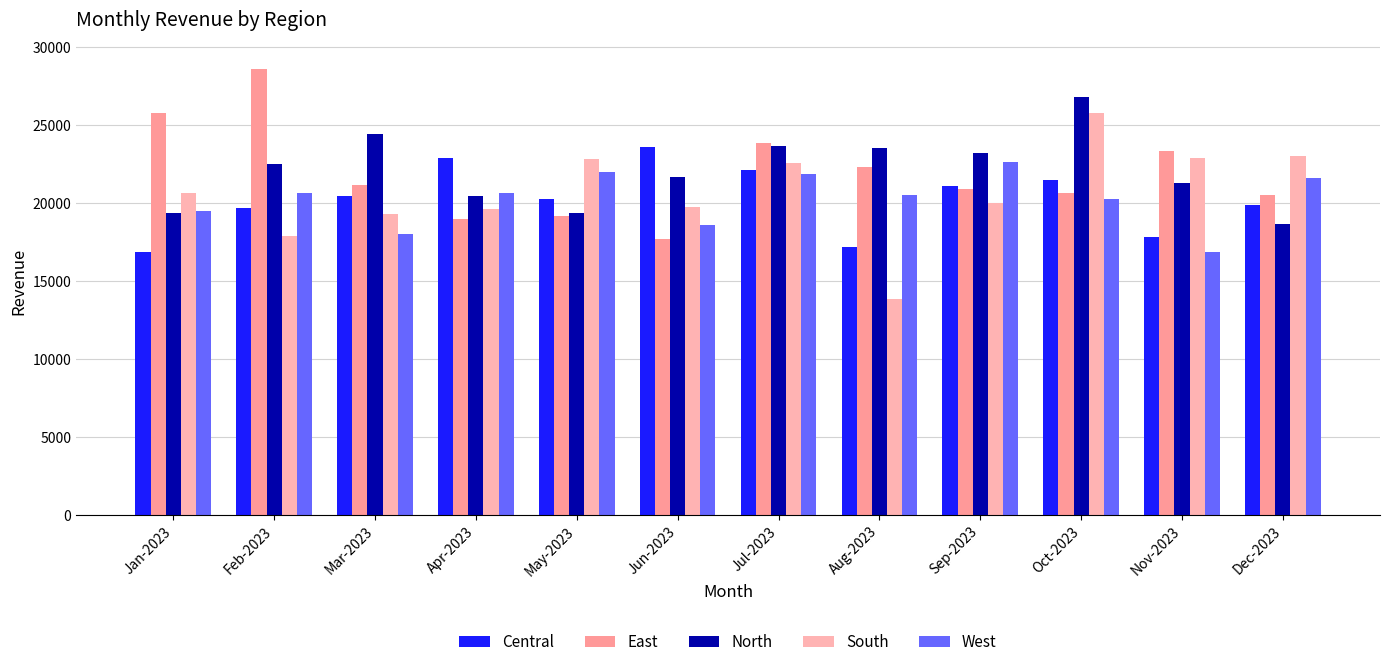

What are all the series names shown in the legend?

Central, East, North, South, West